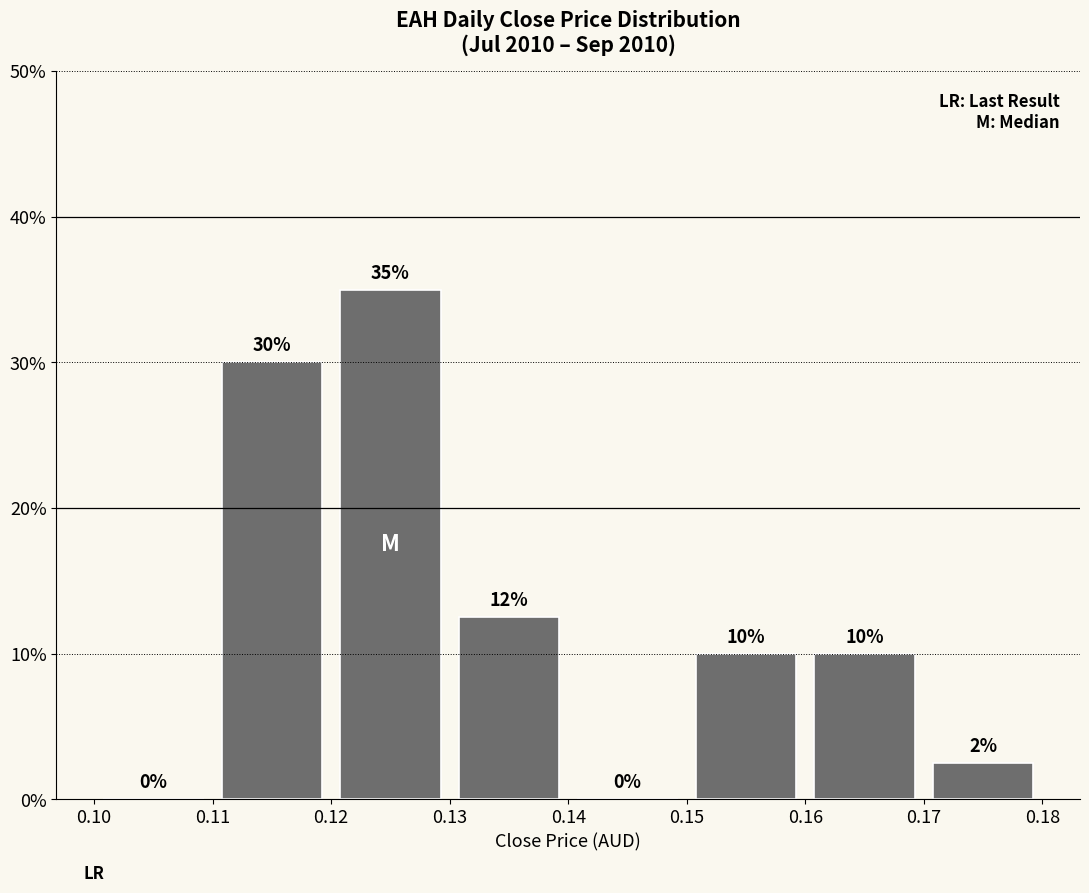

Which range on the x-axis has the tallest bar?

0.12 to 0.13